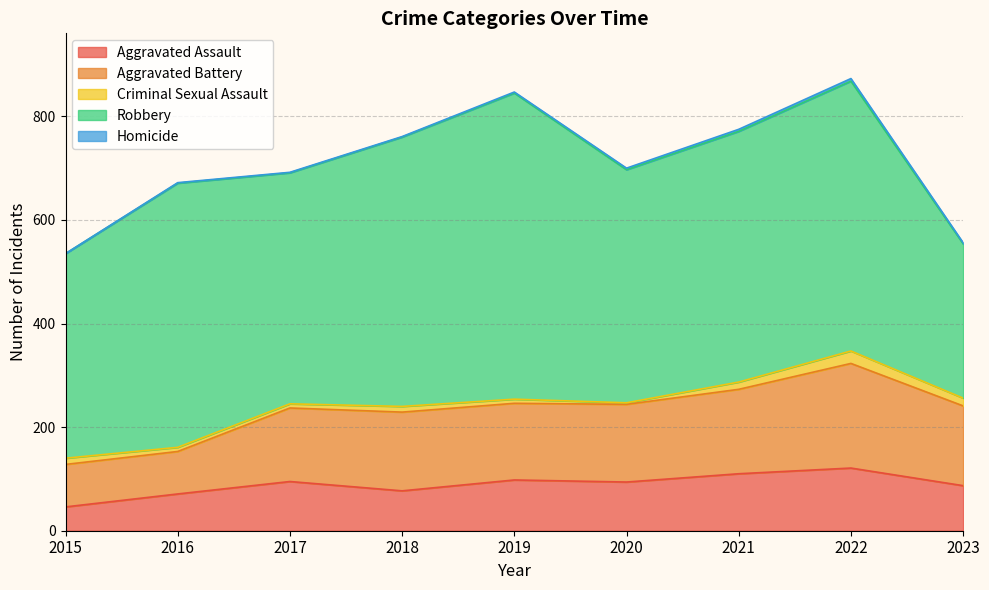

What is the difference between the maximum and minimum values in the Aggravated Assault series?

75